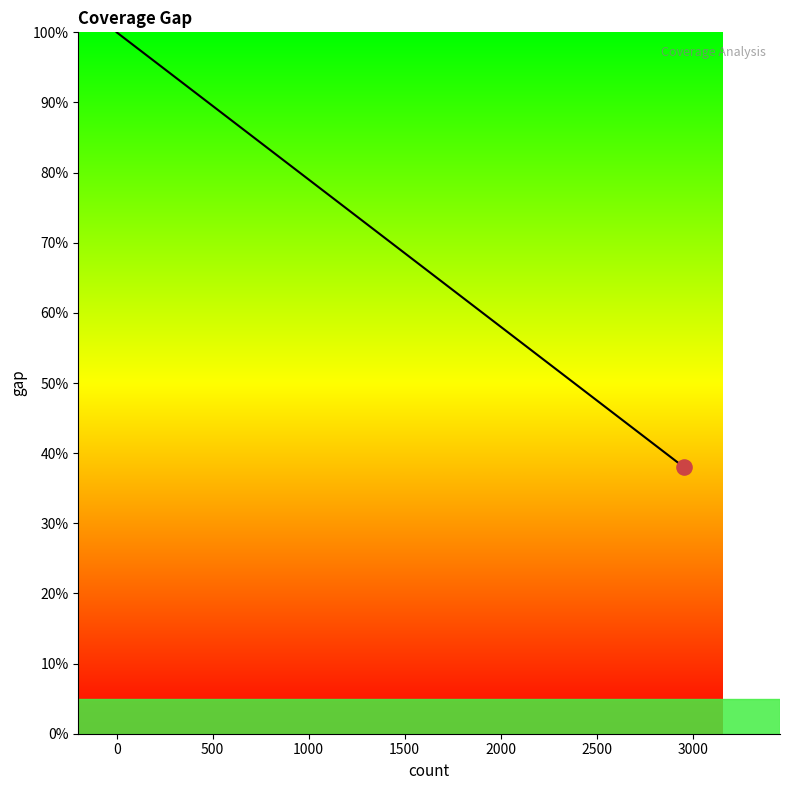

Which has a higher value, 2500 or 3000?

2500